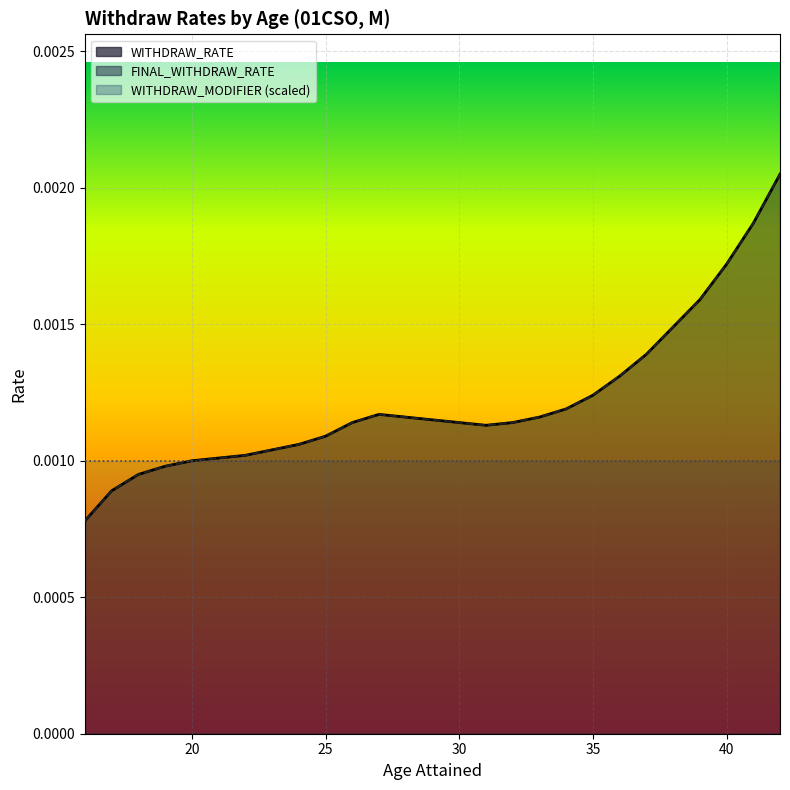

At which category is the sum across all series the highest?

42